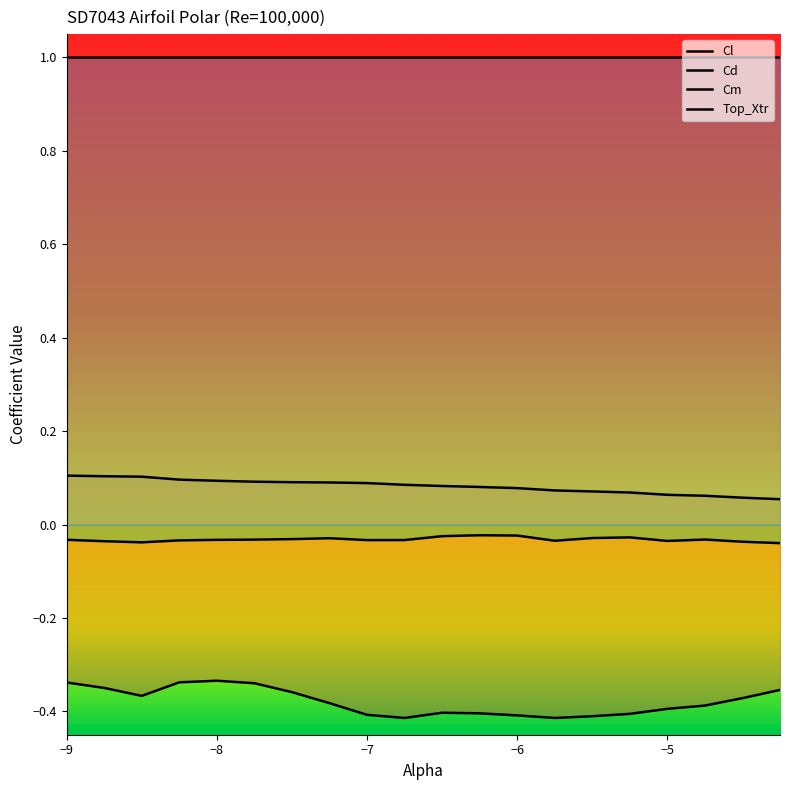

True or false: Cm and Cd intersect in this chart.

False